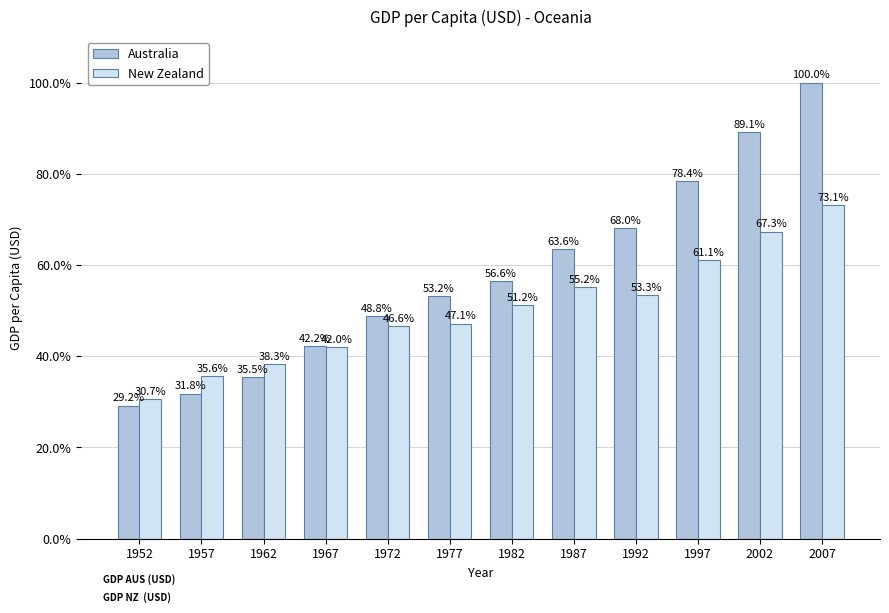

Between 1957 and 1967, which series saw the biggest shift?

Australia